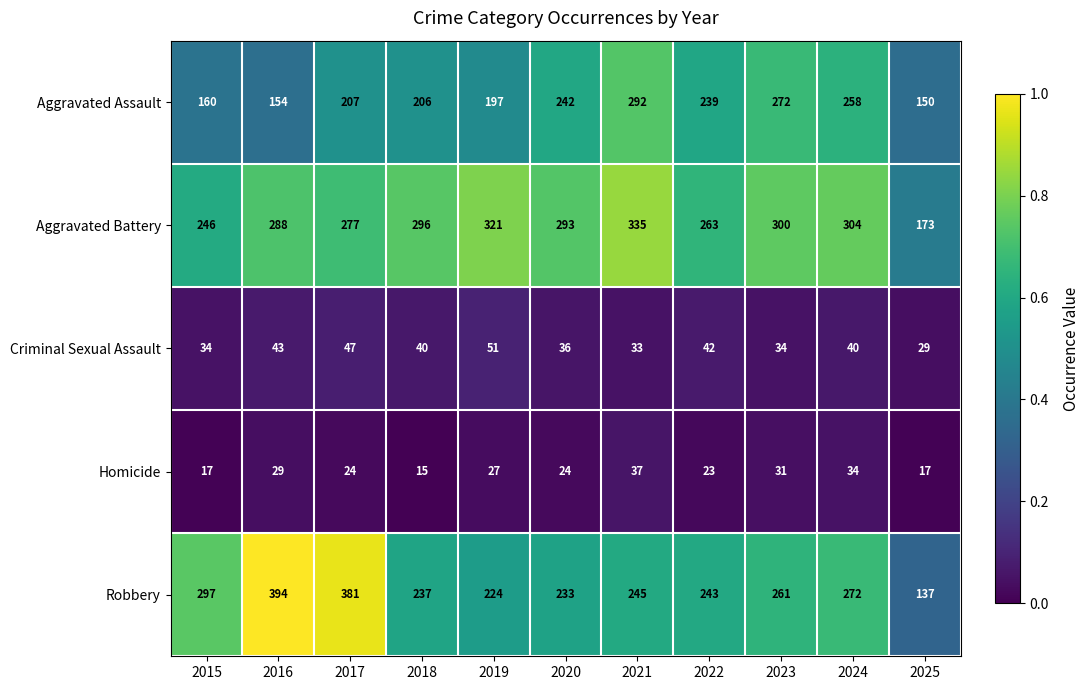

Read the Homicide value at 2018, to the nearest 5.

15